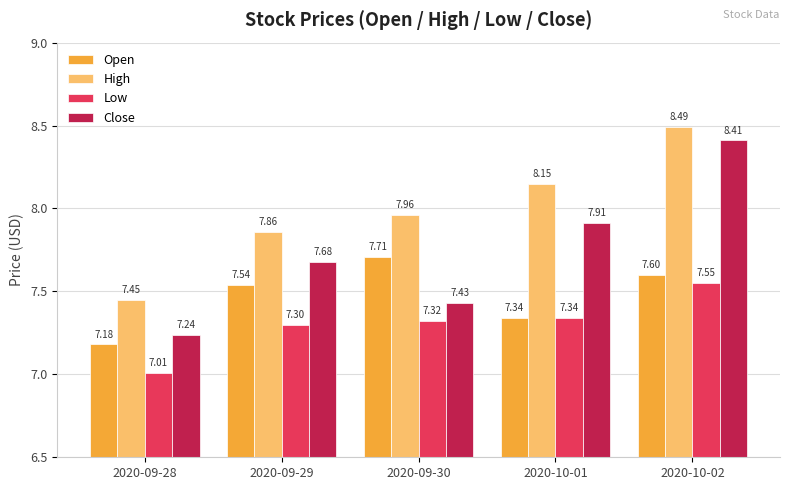

How many bars are there in each group?

4